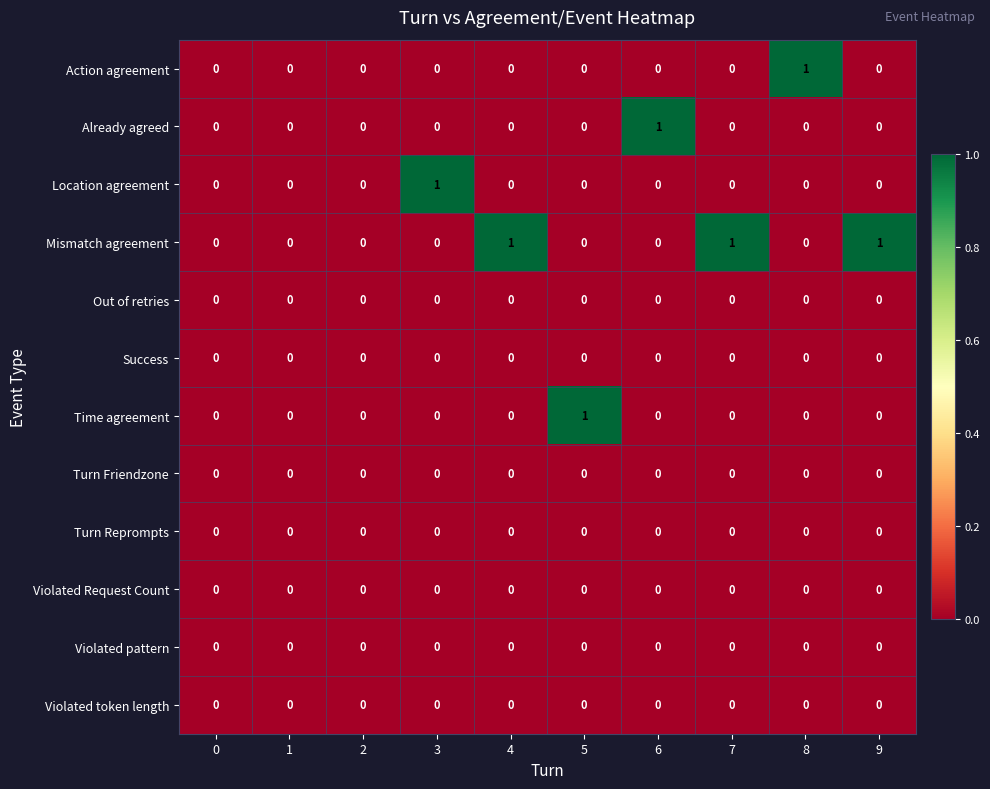

Is the value of Violated Request Count at 5 greater than the value of Mismatch agreement at 4?

No